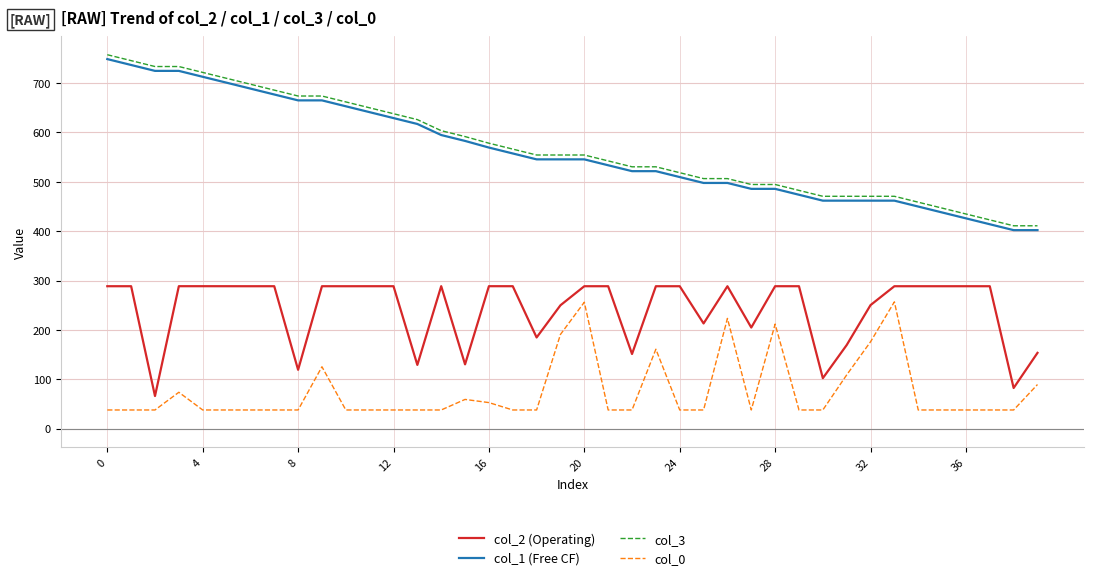

True or false: col_1 (Free CF) and col_0 cross at least once.

False